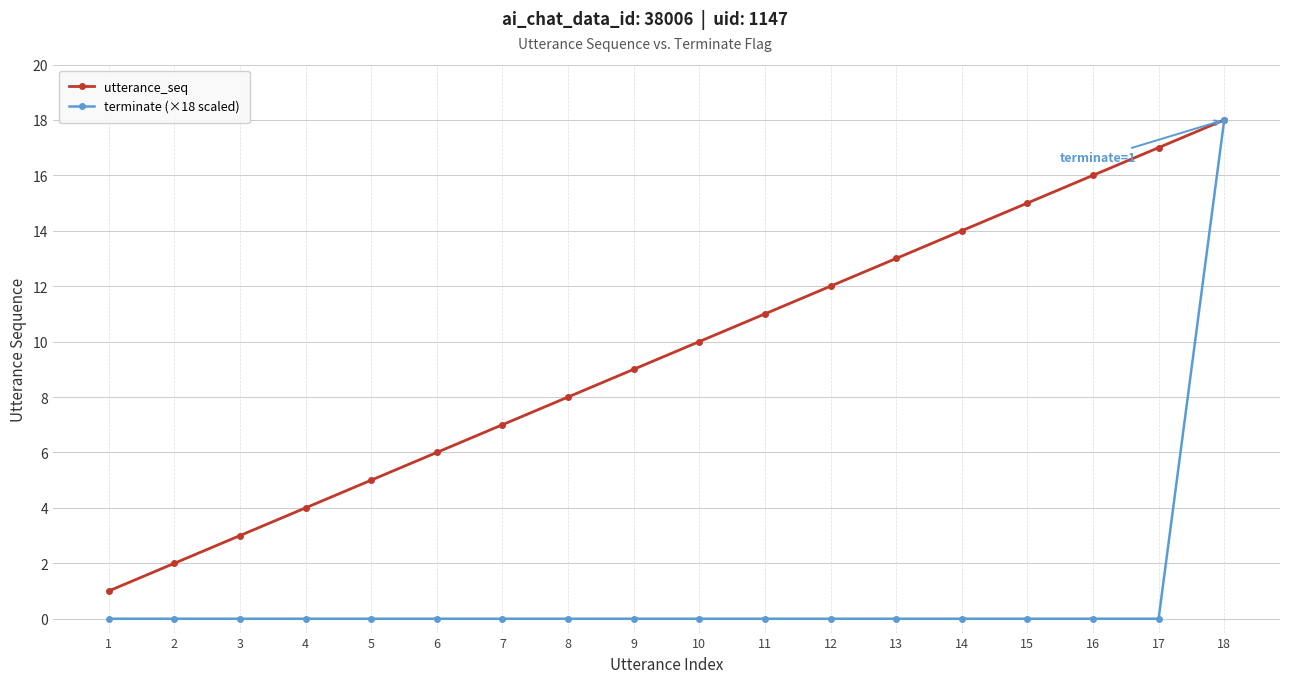

What is the sum of the utterance_seq values at 2 and 14?

16